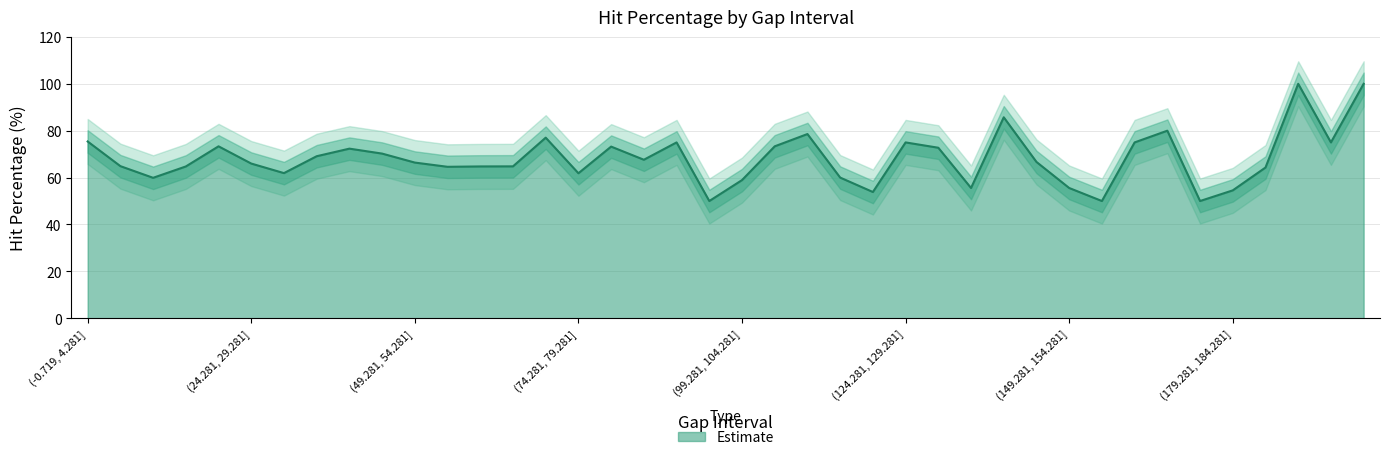

At which category does the data reach its first local valley?

(9.281, 14.281]